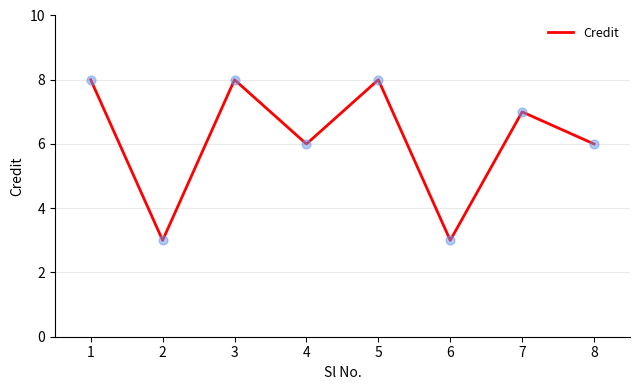

Approximately how many times larger is the value at 1 compared to 4?

1.3